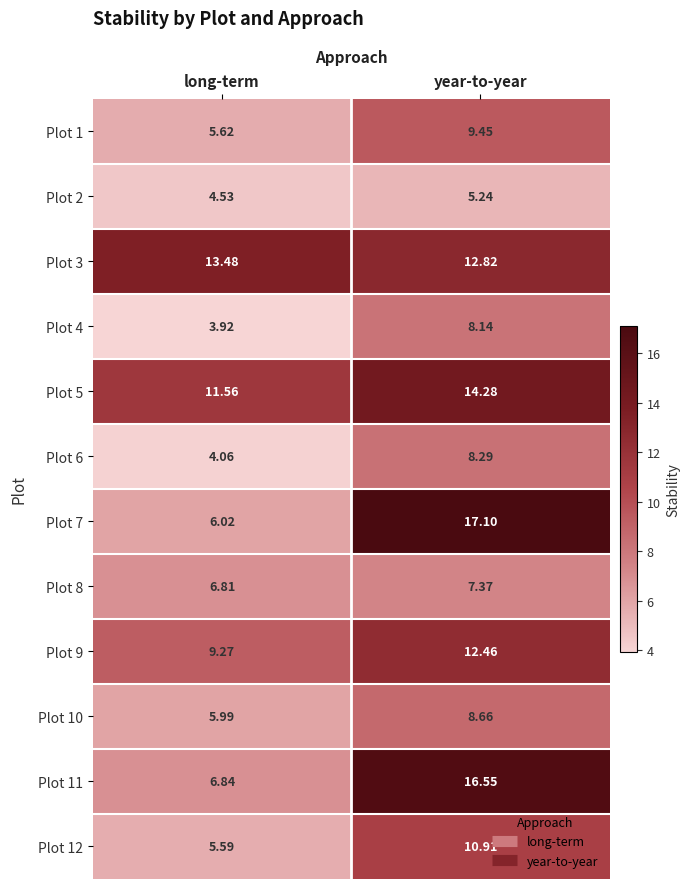

What is the spread (max minus min) of values at year-to-year?

11.9